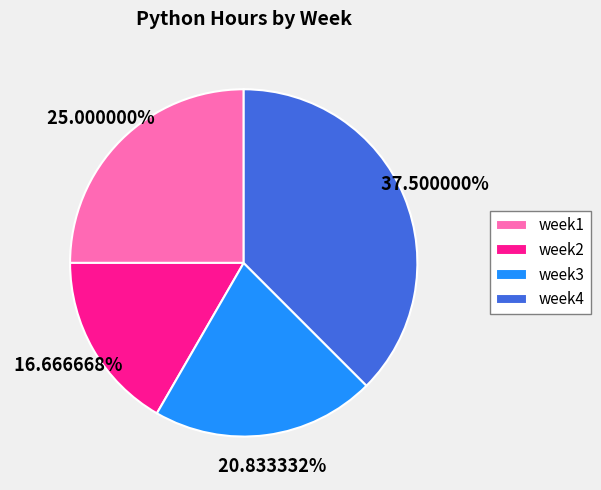

To the nearest percent, what is the combined percentage of week1 and week3?

46%